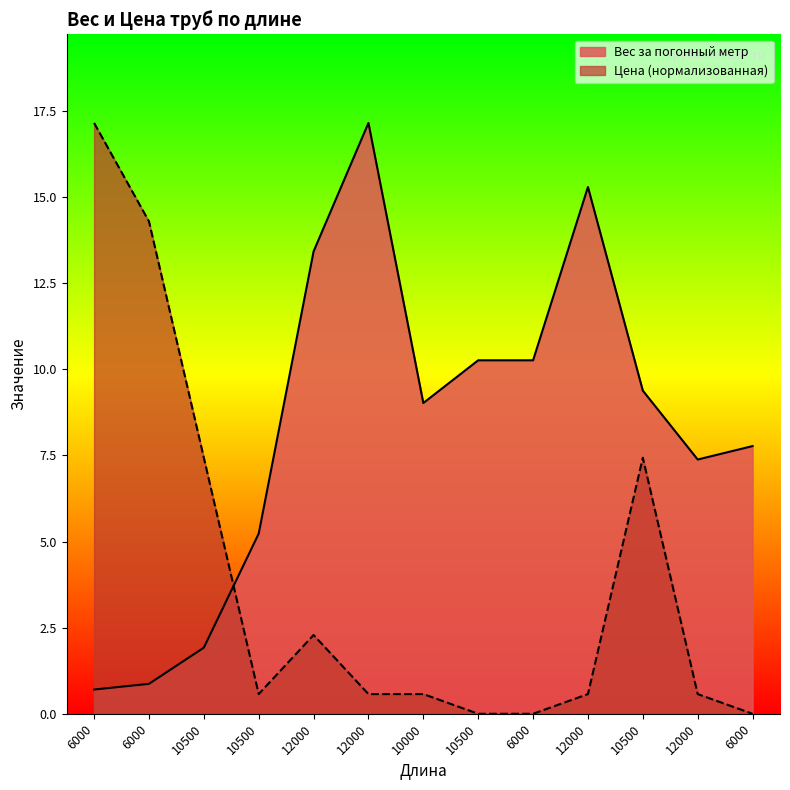

Rank the categories by Цена value from highest to lowest.

6000, 6000, 10500, 10500, 12000, 10500, 12000, 10000, 12000, 12000, 10500, 6000, 6000